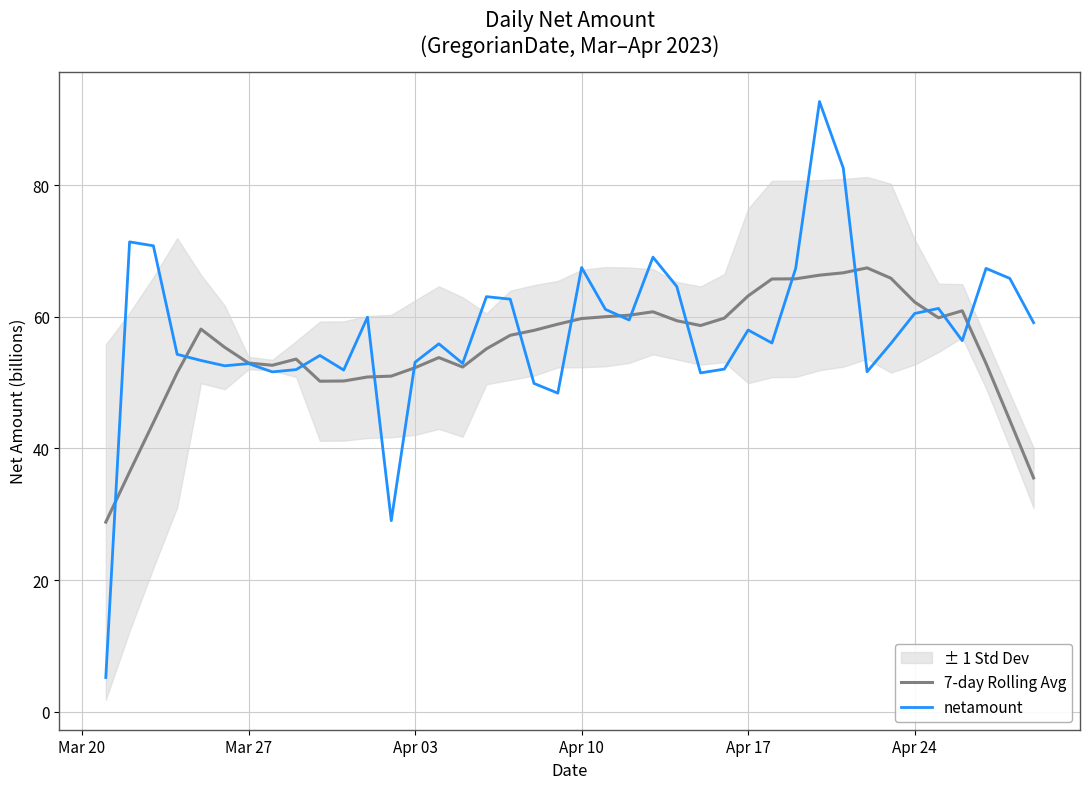

What is the maximum value for netamount?

92.7